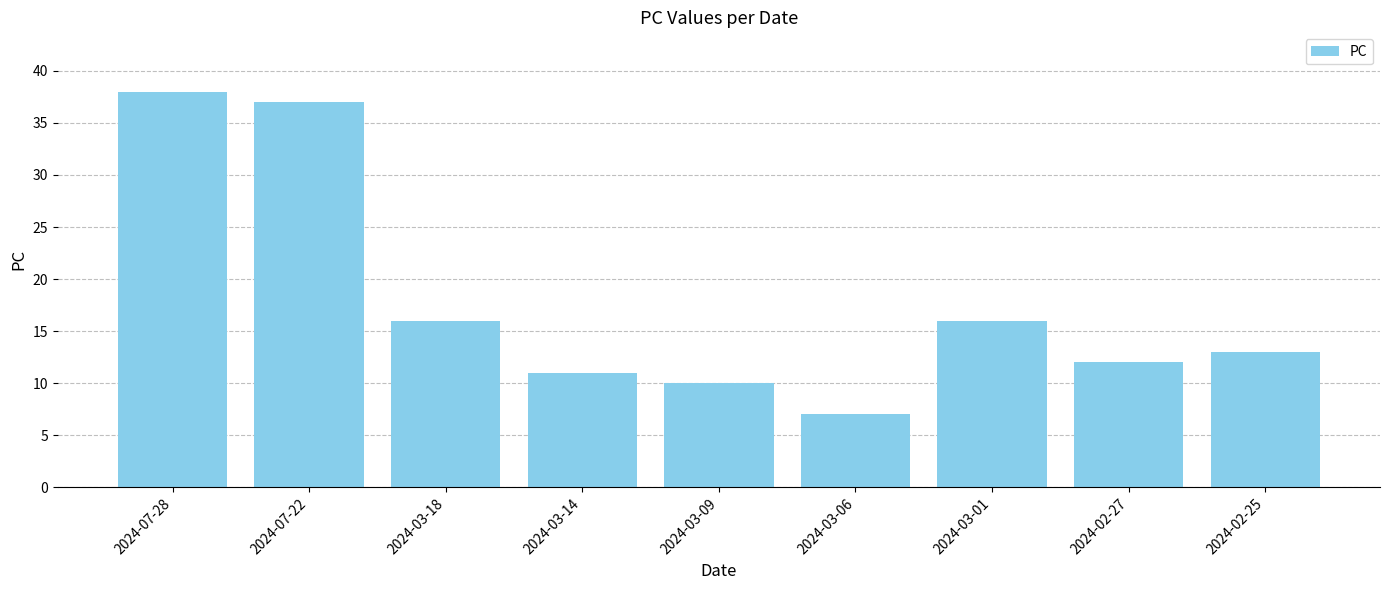

Which label corresponds to the largest value in the chart?

2024-07-28